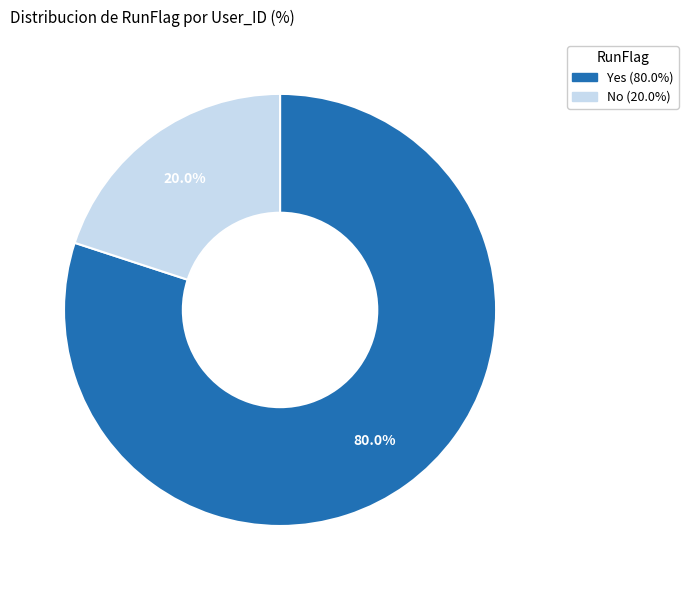

How many segments does this pie chart have?

2